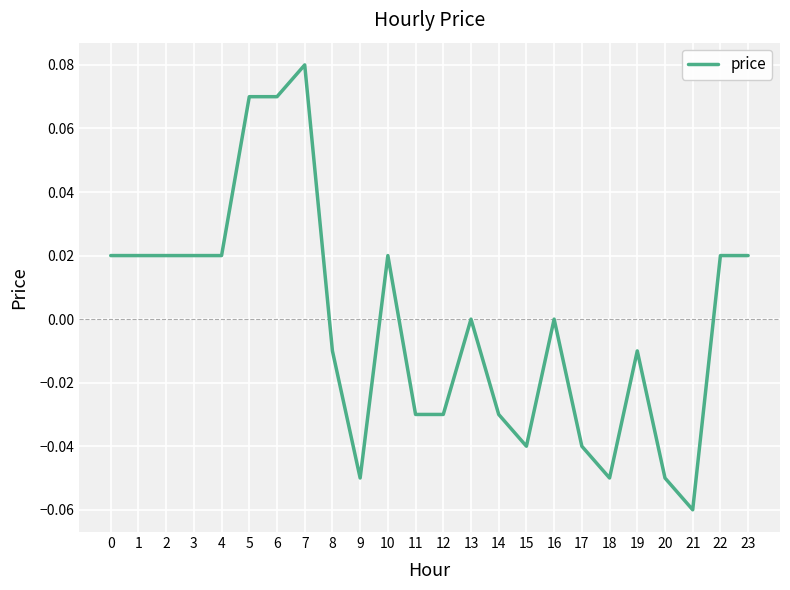

True or false: the data has more than 2 interior local peaks.

True